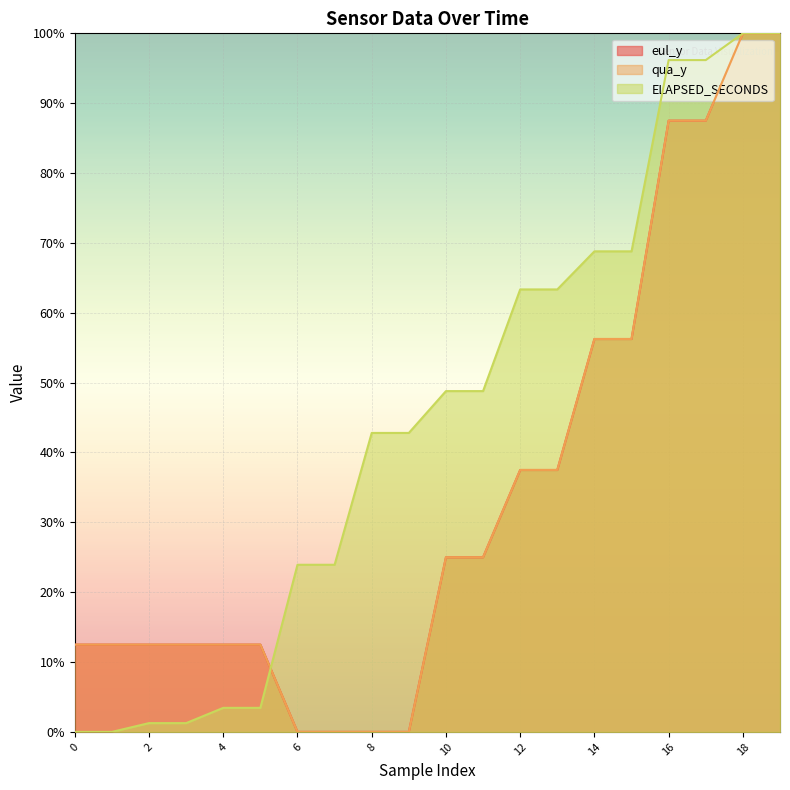

Does the chart display data point markers on the line(s)?

No